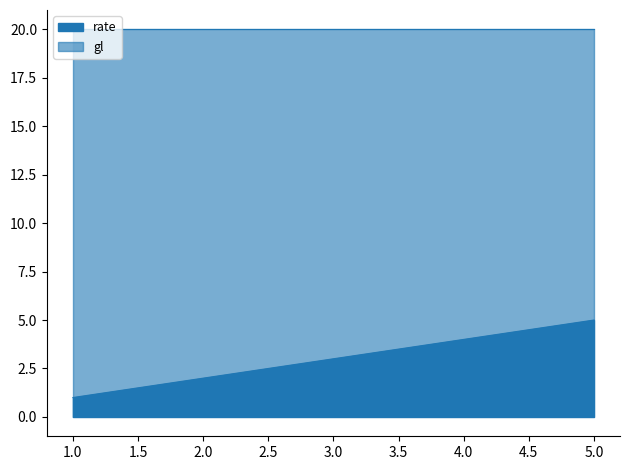

Rank the categories by value from highest to lowest.

5, 4, 3, 2, 1